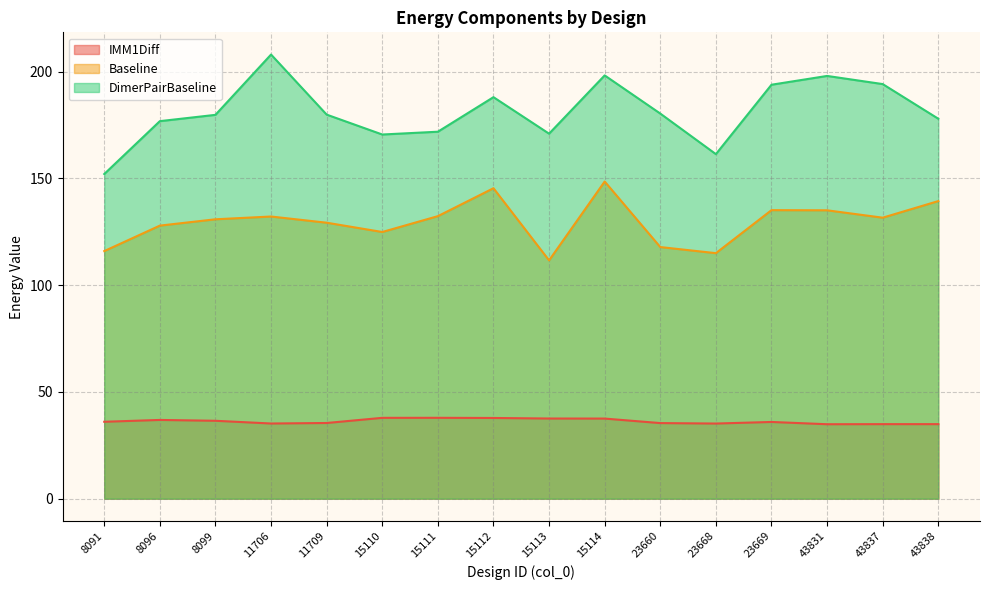

In Baseline, how many points are lower than both neighbors (excluding endpoints)?

4